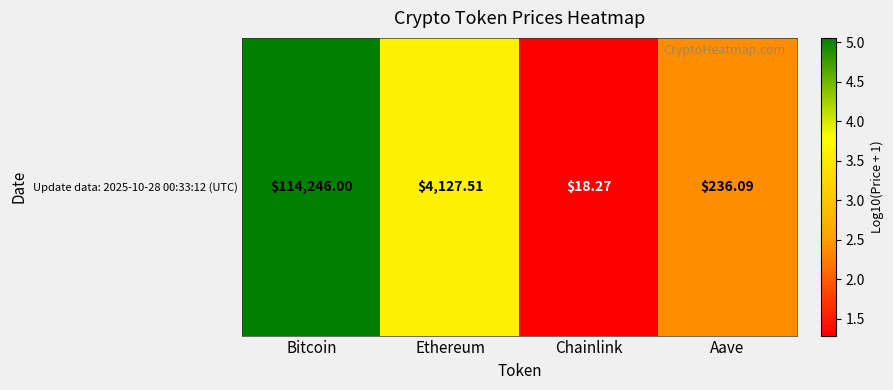

List the labels in order of value, largest first.

Bitcoin, Ethereum, Aave, Chainlink